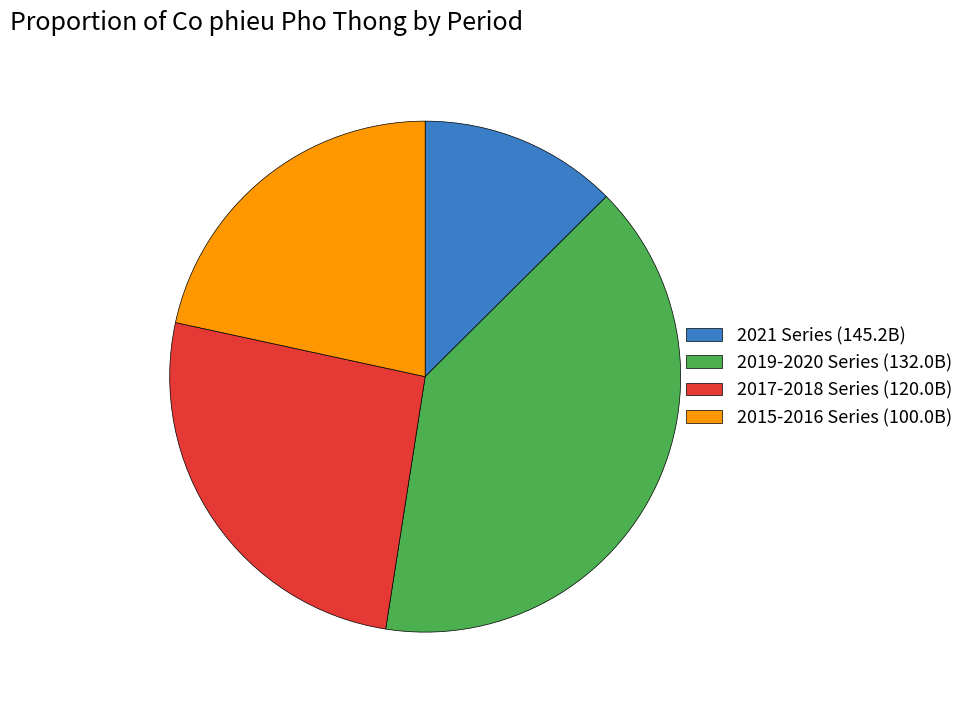

Which has a higher value, 2017-2018 Series (120.0B) or 2015-2016 Series (100.0B)?

2017-2018 Series (120.0B)